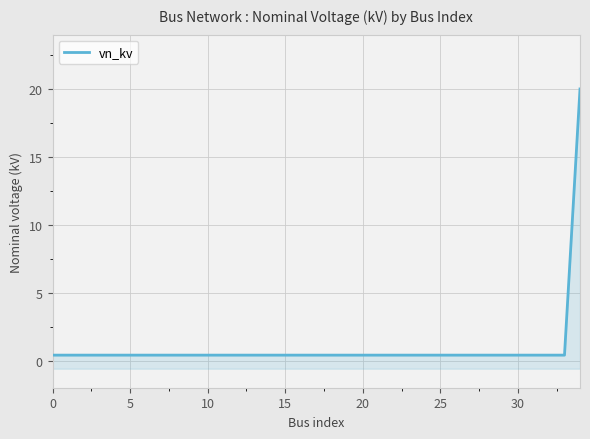

What is the smallest value displayed?

0.4